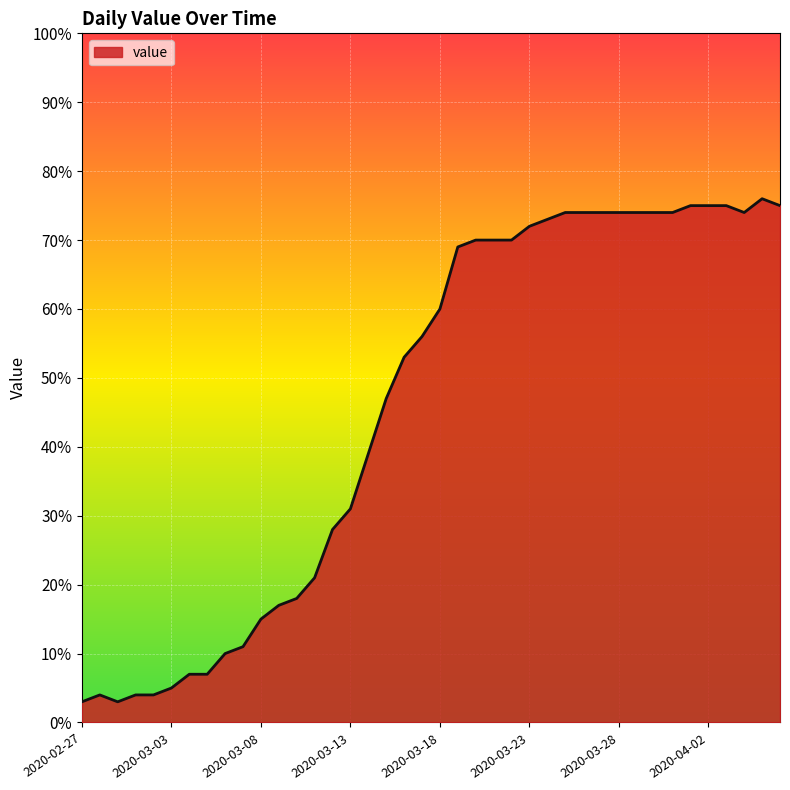

Reading left to right, transcribe all the data shown in this chart.

3	4	3	4	4	5	7	7	10	11	15	17	18	21	28	31	39	47	53	56	60	69	70	70	70	72	73	74	74	74	74	74	74	74	75	75	75	74	76	75